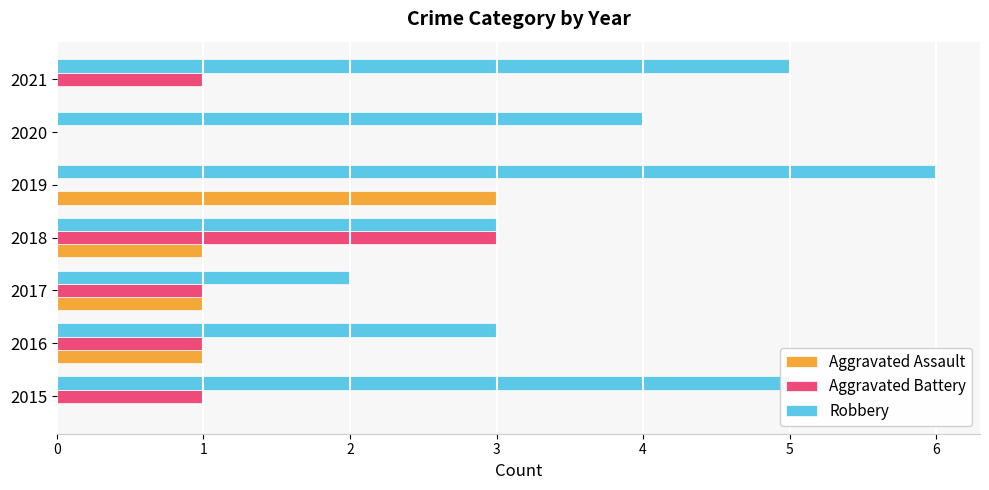

True or false: Aggravated Battery has a value of 1 at 2016.

True